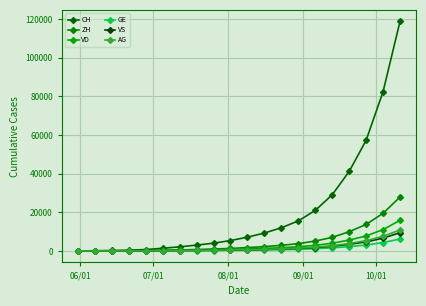

Which series has the largest range (max minus min)?

CH